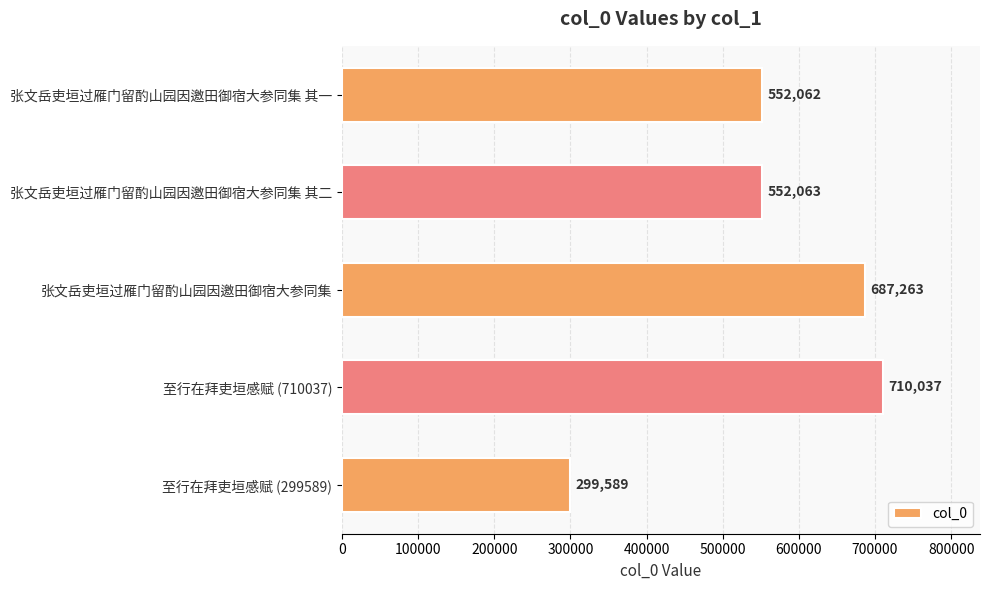

The chart shows a value of 451405 at 至行在拜吏垣感赋 (710037). True or false?

False